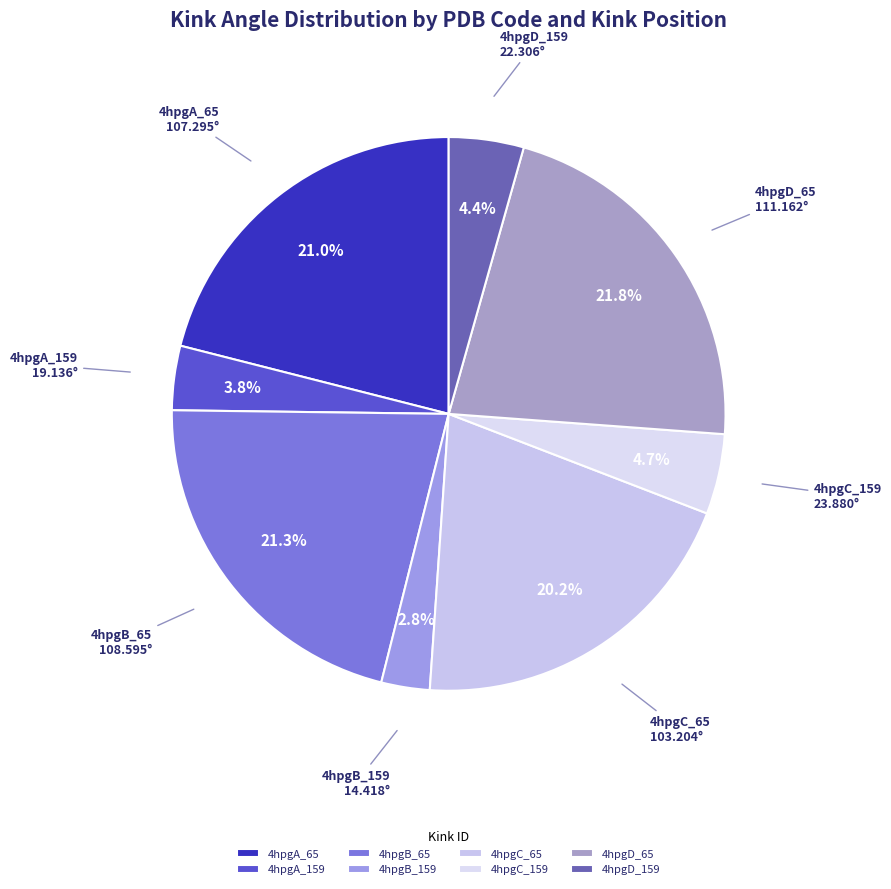

To the nearest percent, what portion does 4hpgC_65 represent?

20%